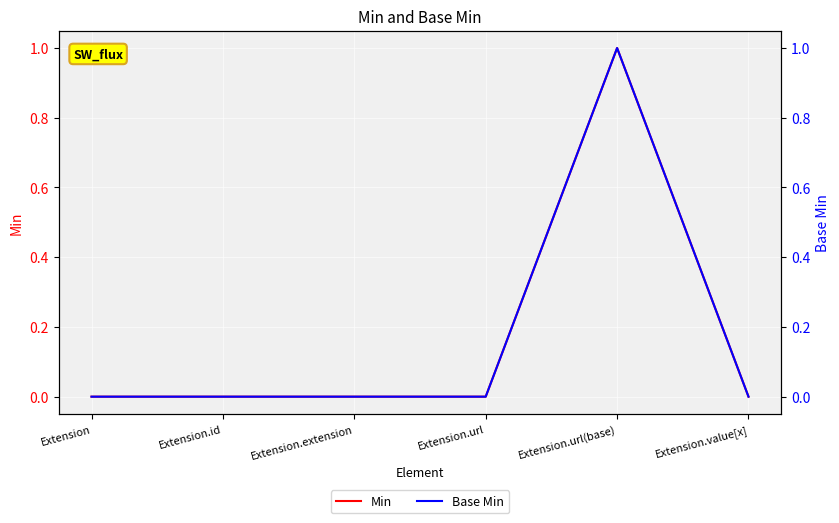

In Min, how many points are higher than both neighbors (excluding endpoints)?

1